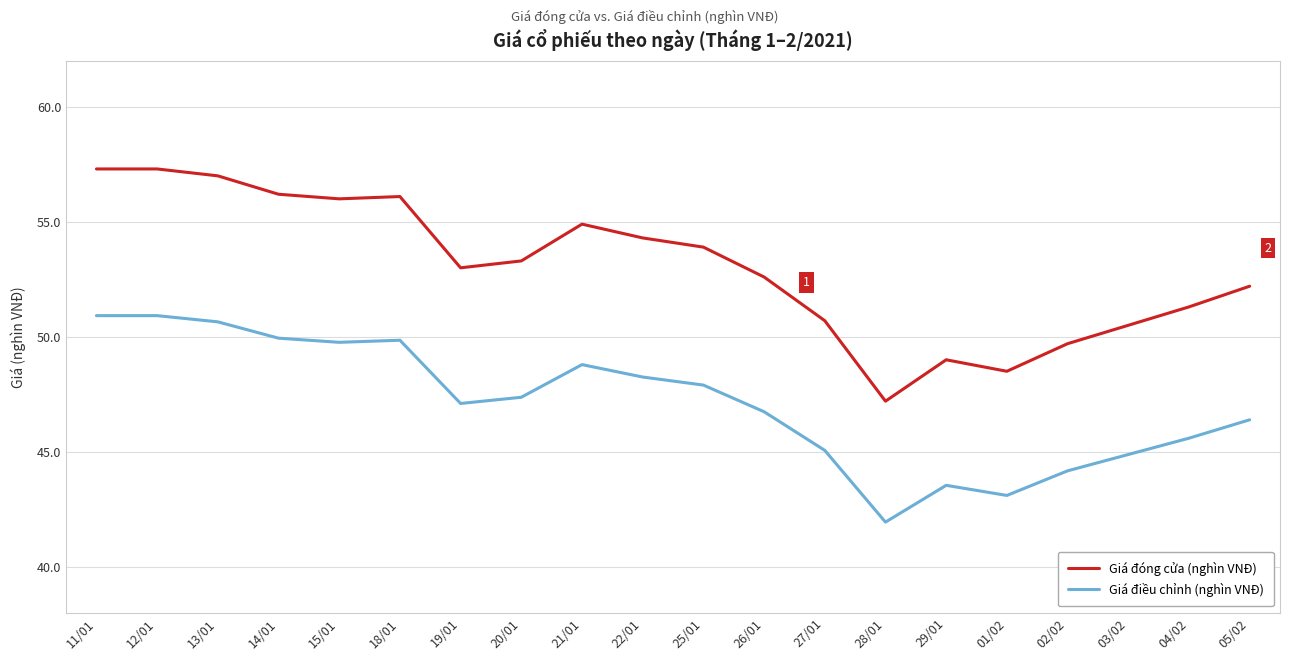

In Giá đóng cửa (nghìn VNĐ), how many points are lower than both neighbors (excluding endpoints)?

4